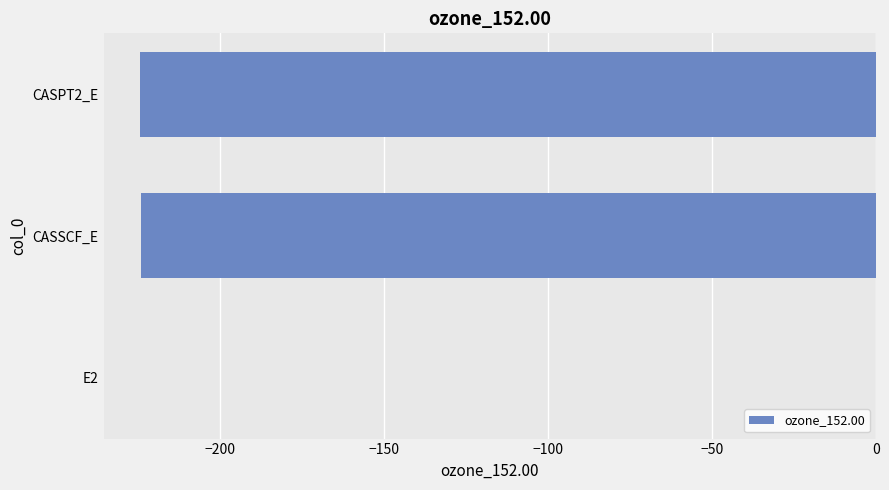

True or false: the data shows -224.3 at CASSCF_E.

True